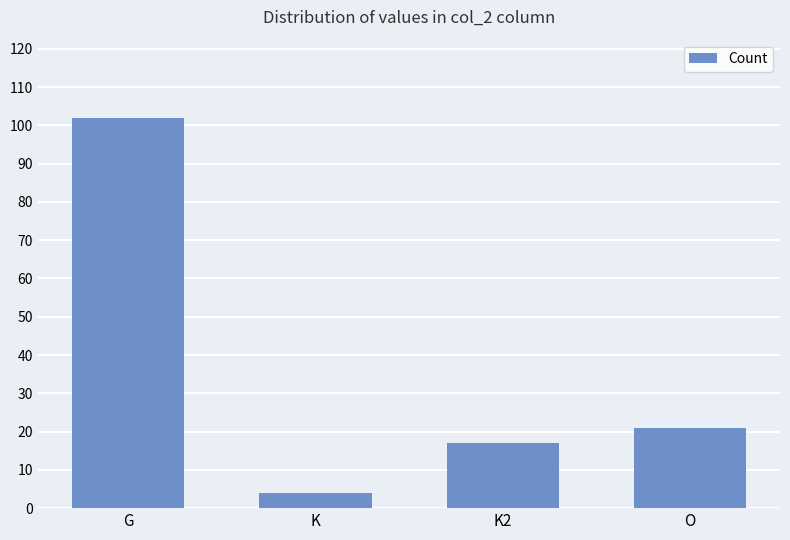

Where does the data first go above 21?

G